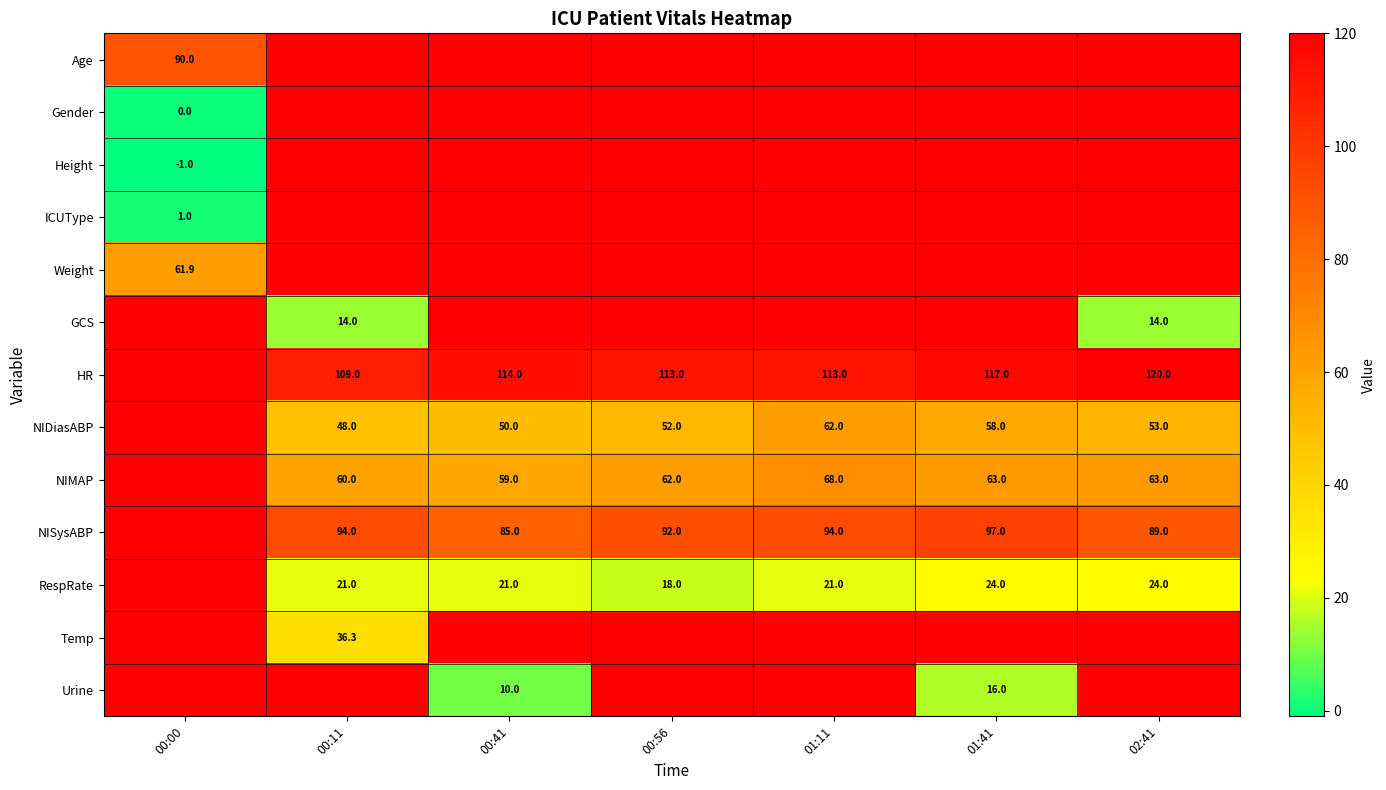

What is the sum of the NIDiasABP values at 00:56 and 01:11?

114.0